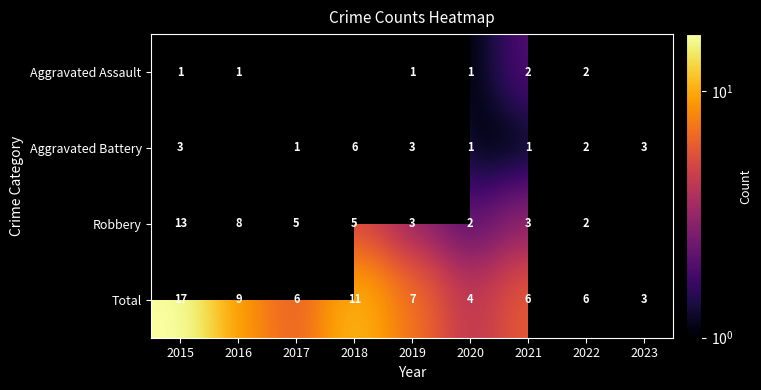

What is the minimum value shown in the chart?

1.0